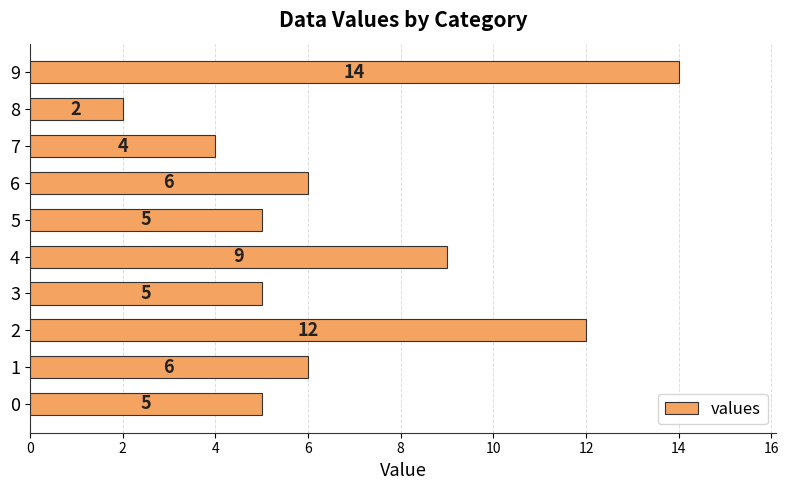

What is the sum of all values?

68